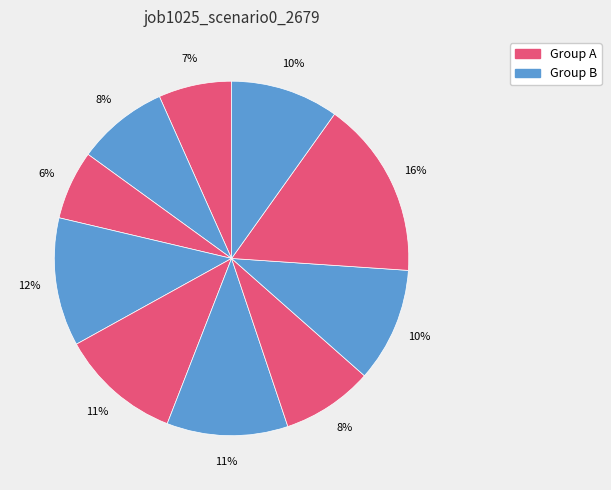

Is there a majority slice in this chart?

No